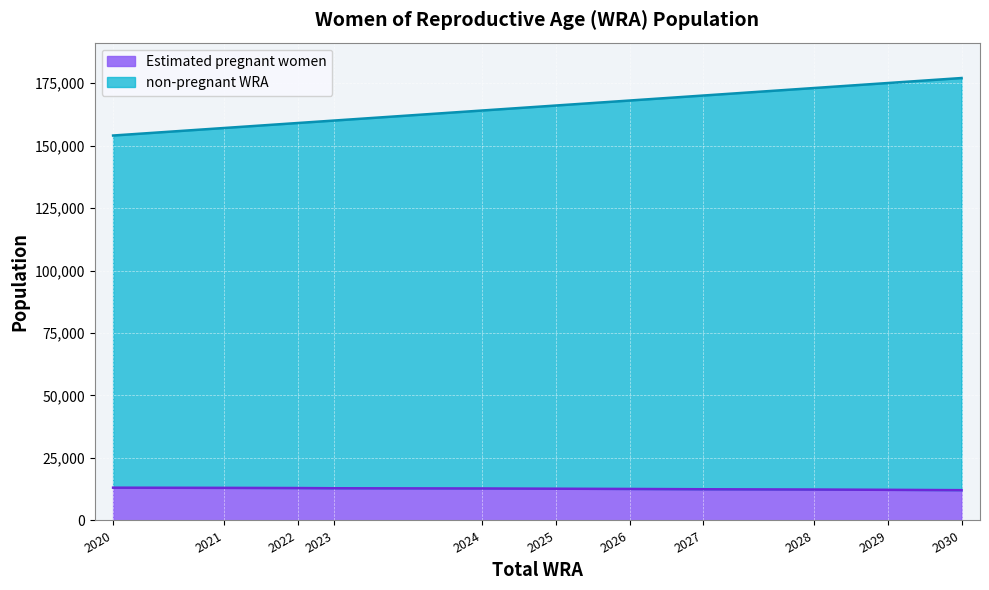

True or false: non-pregnant WRA and Estimated pregnant women intersect in this chart.

False